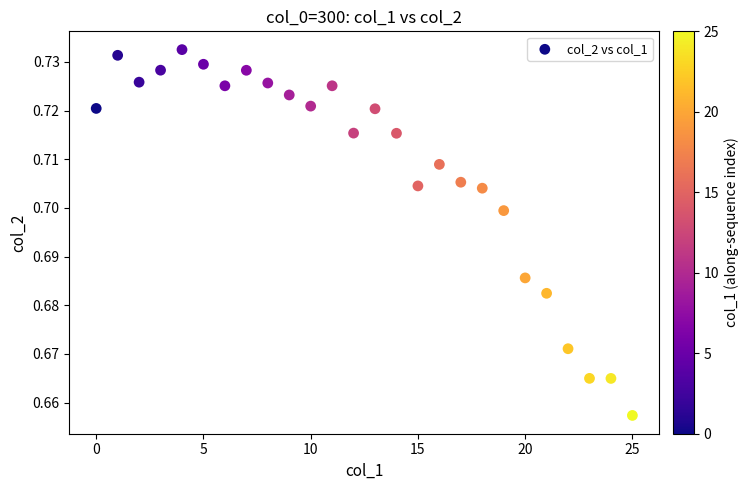

How many points are shown in the scatter plot?

26